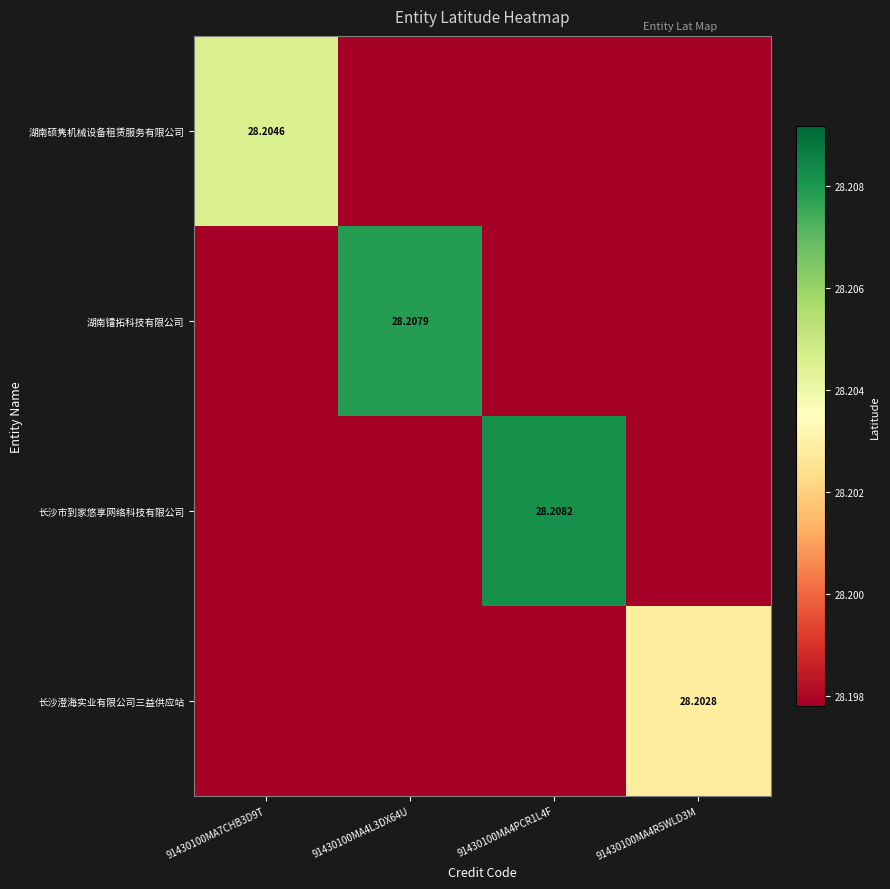

Is the value of 湖南镭拓科技有限公司 at 91430100MA4L3DX64U greater than the value of 长沙市到家悠享网络科技有限公司 at 91430100MA4PCR1L4F?

No